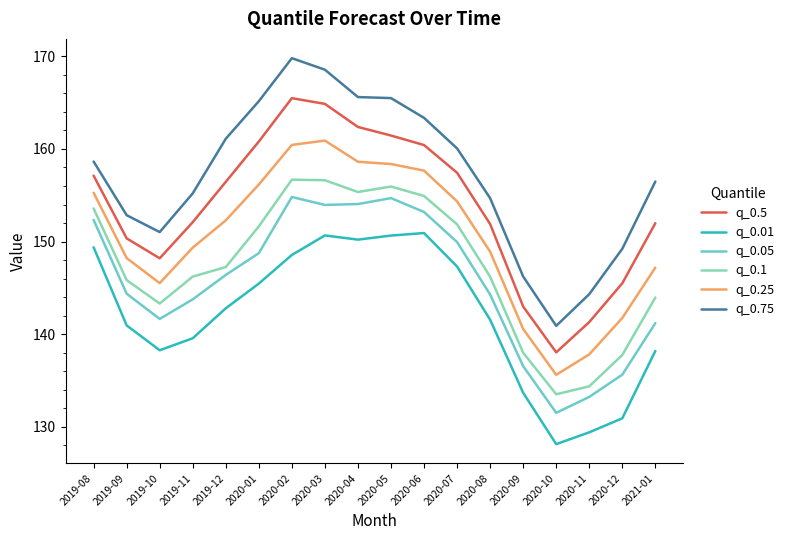

What position from the left is 2020-12?

17